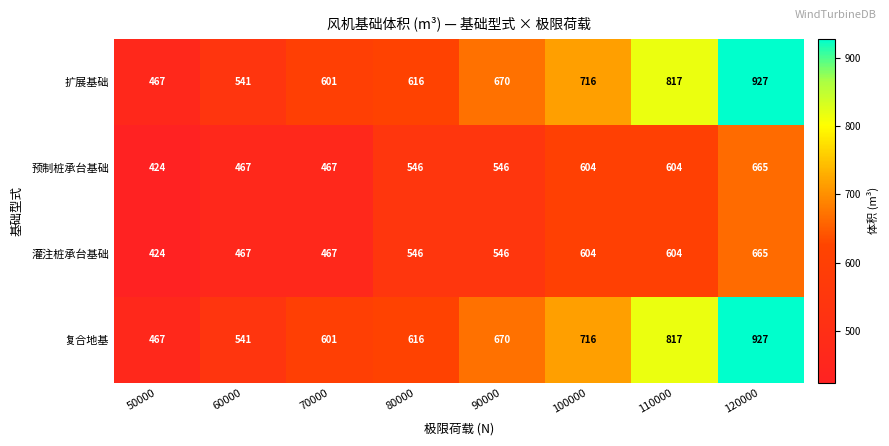

At which category does the chart reach its peak across all series?

120000